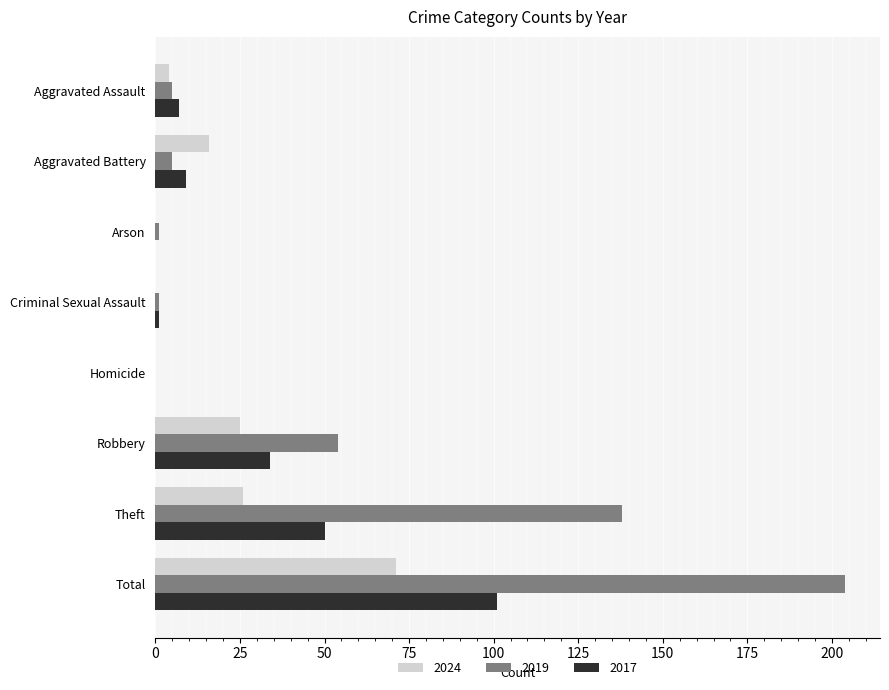

What is the total value across all series at Robbery?

113